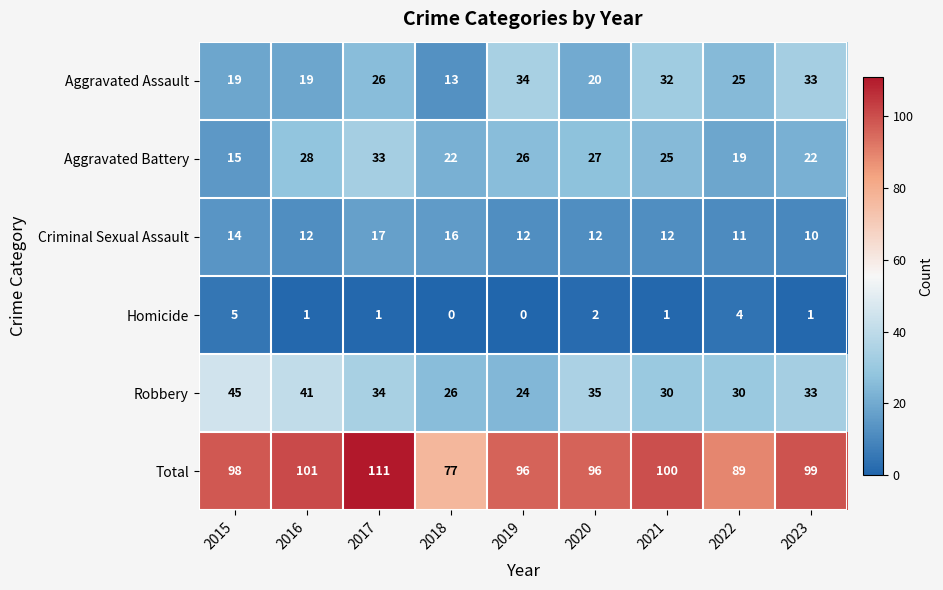

How many Criminal Sexual Assault values are between 12 and 14?

5